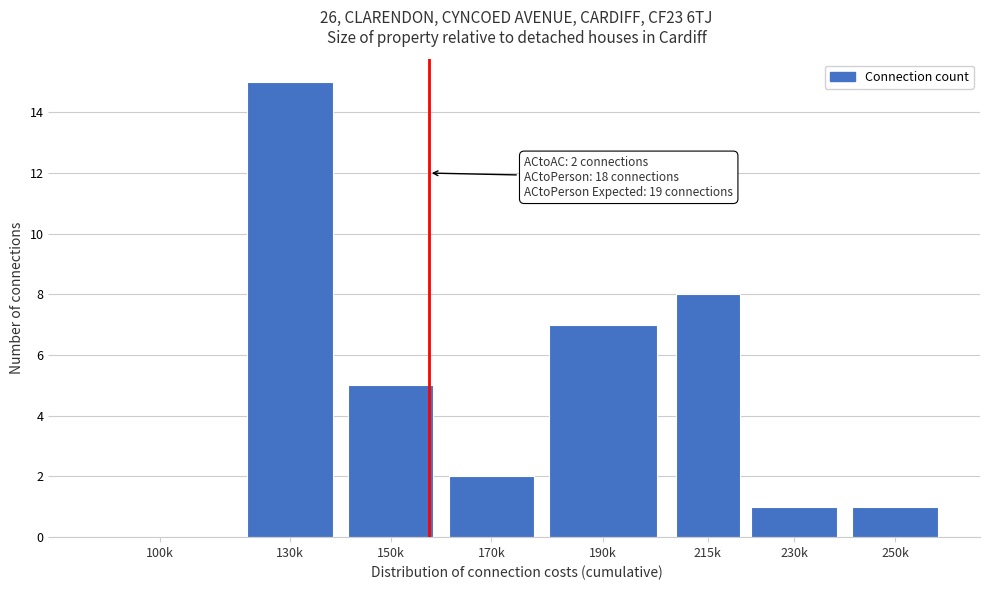

Reading left to right, transcribe all the data shown in this chart.

100k=0	130k=15	150k=5	170k=2	190k=7	215k=8	230k=1	250k=1